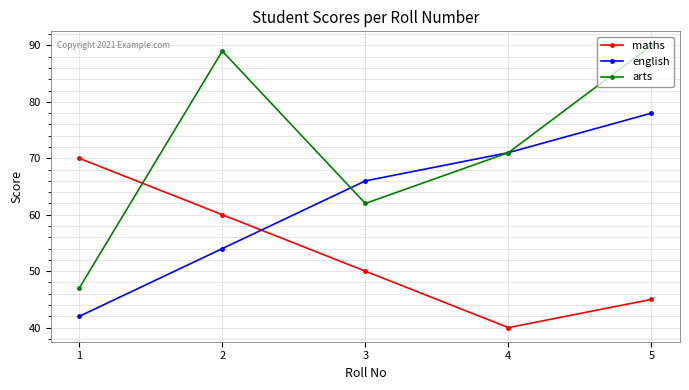

Where is the first local maximum for arts?

2